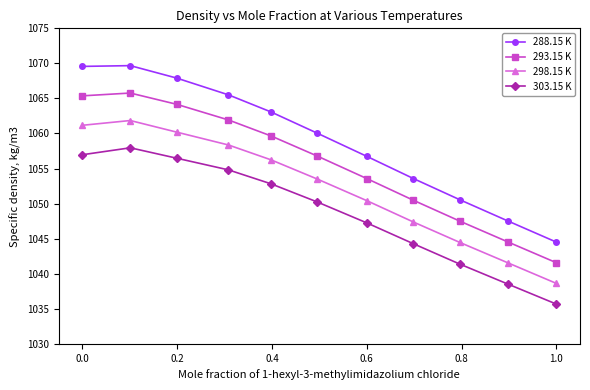

What is the value of the 293.15 K point at the 6th from the left?

1056.8